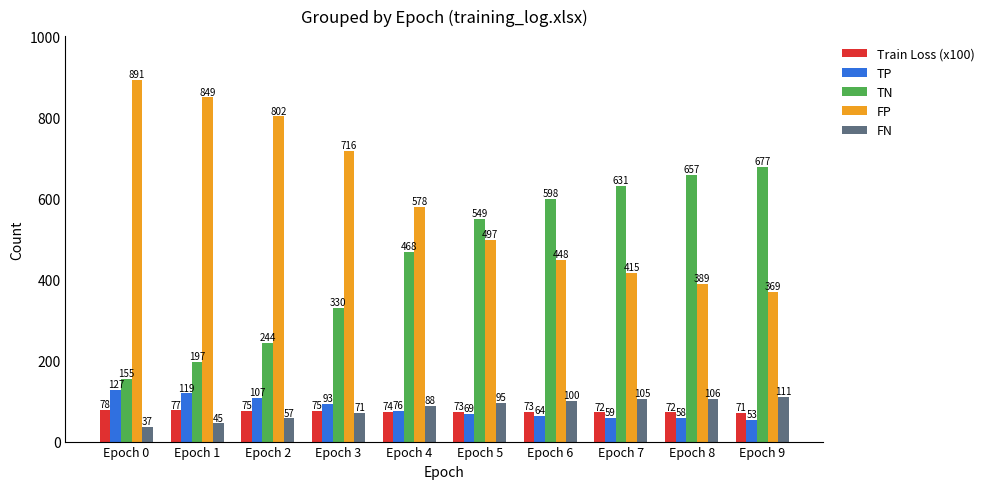

What is the value of the TN bar at the 3rd from the left?

244